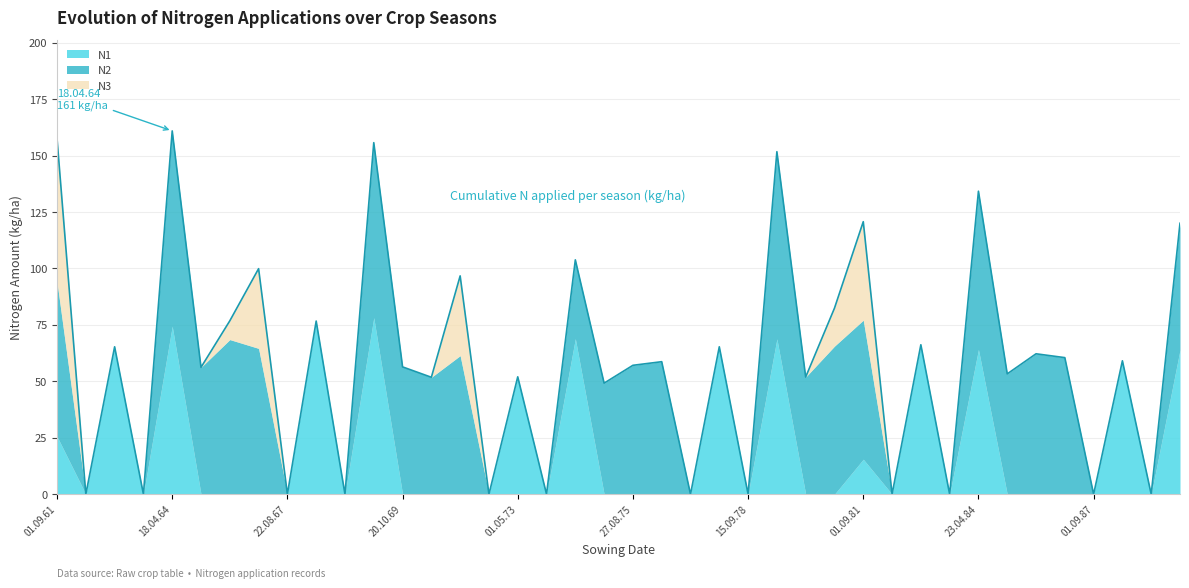

Is it true that N3 equals 0.0 at 20.10.74?

True